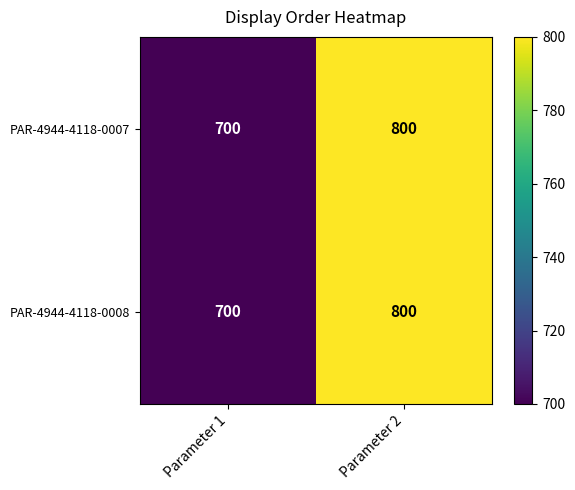

Reading left to right, transcribe all the data shown in this chart.

PAR-4944-4118-0007: Parameter 1=700	Parameter 2=800
PAR-4944-4118-0008: Parameter 1=700	Parameter 2=800